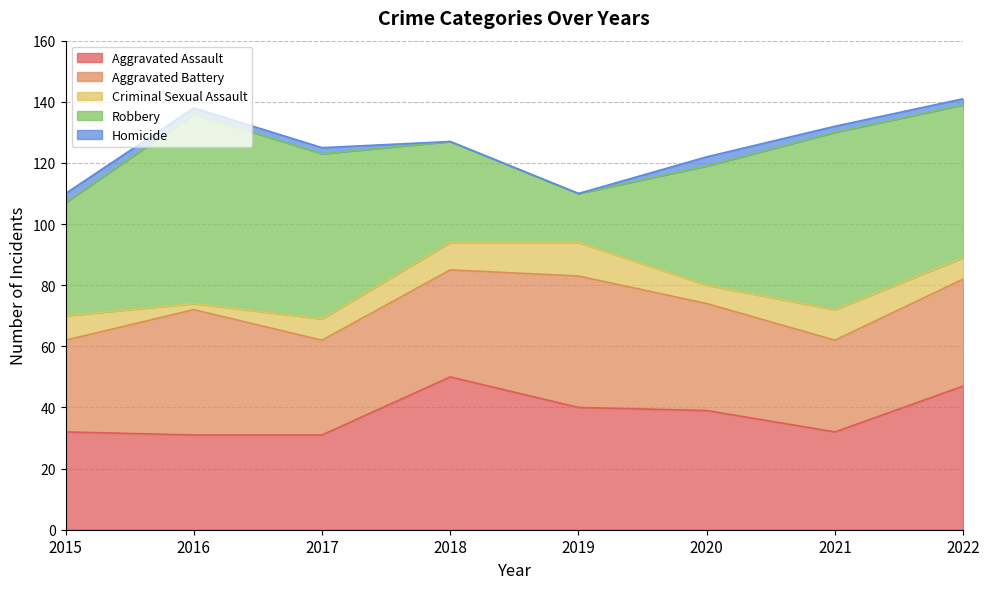

Is the value of Criminal Sexual Assault at 2019 greater than the value of Aggravated Battery at 2018?

No